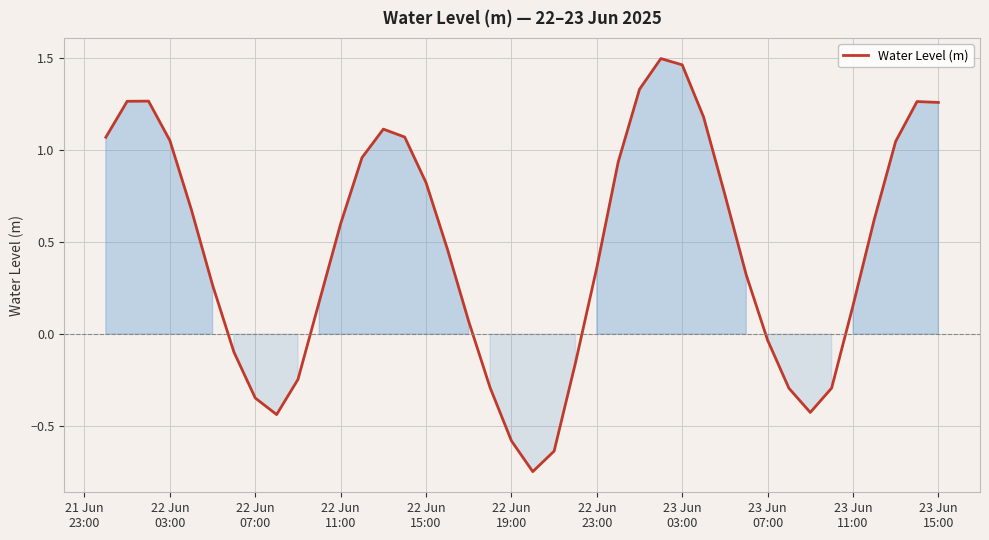

What is the difference between the maximum and minimum values?

2.2